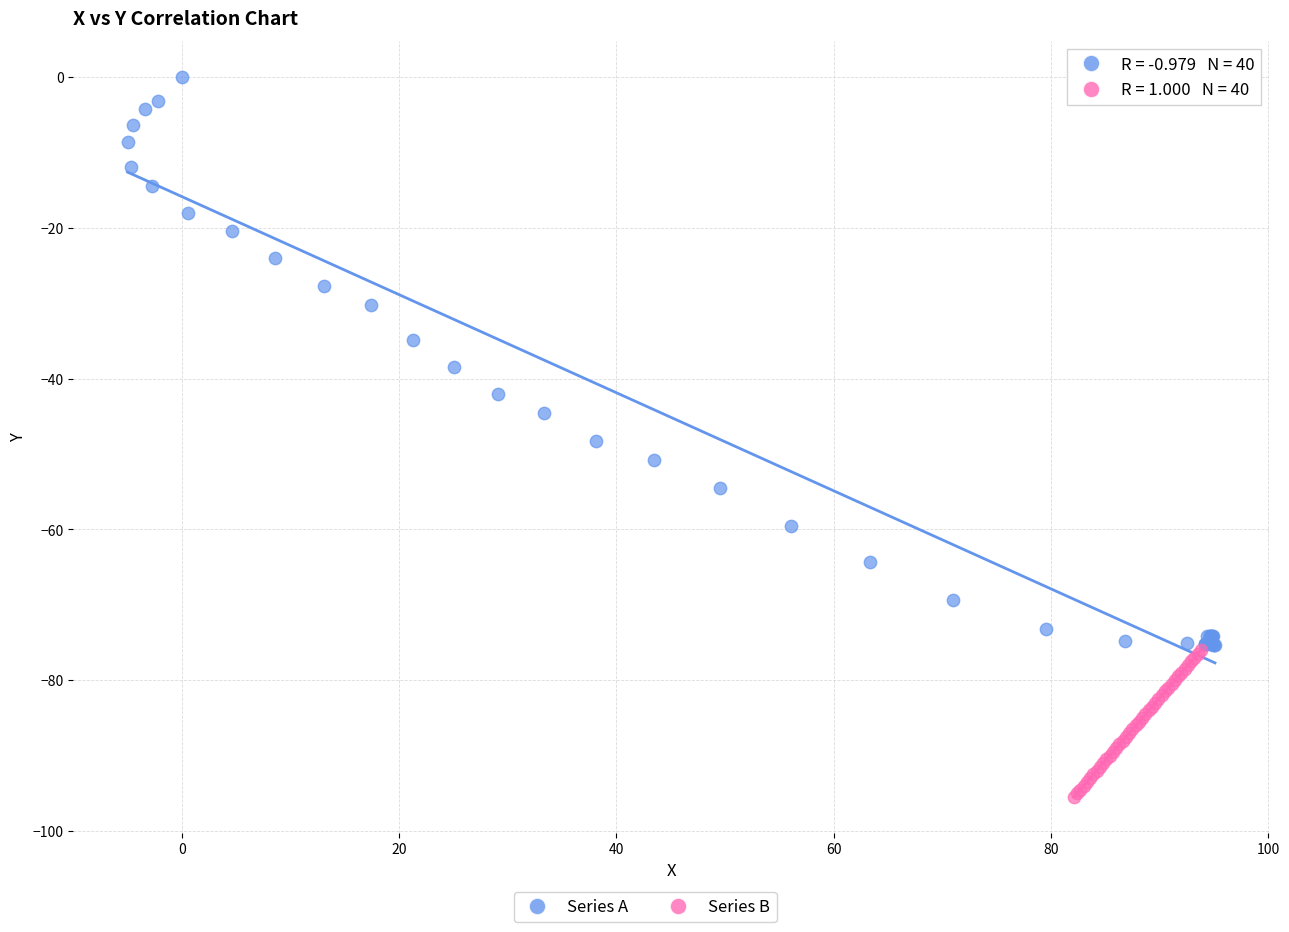

Which series reaches the maximum Y coordinate?

Series A